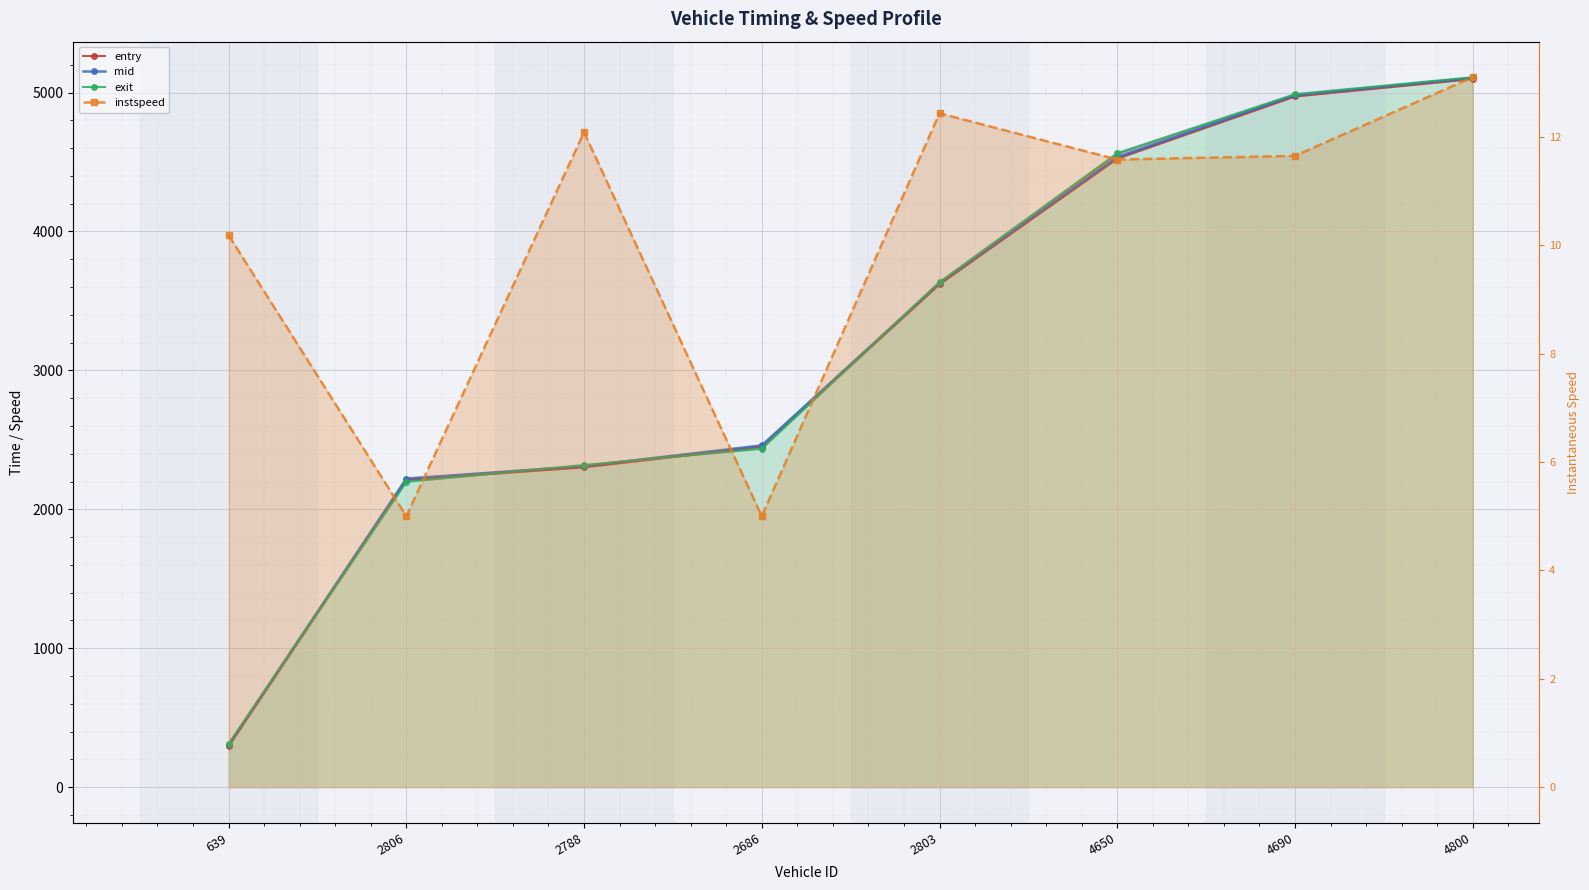

What is the difference between the instspeed values at 4690 and 4800?

1.5